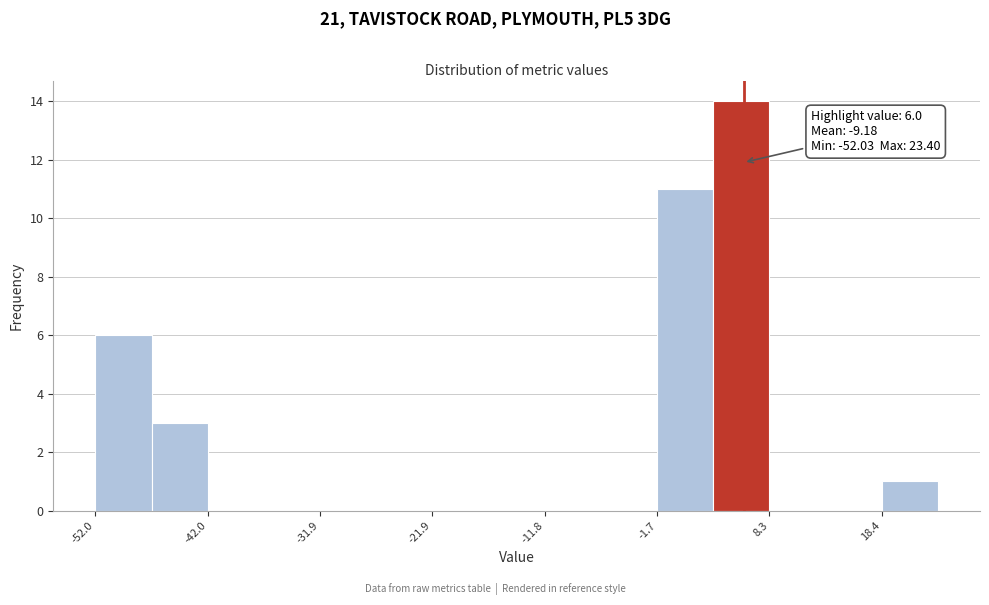

Read against the x-axis, roughly where is the centre of the tallest bar?

6